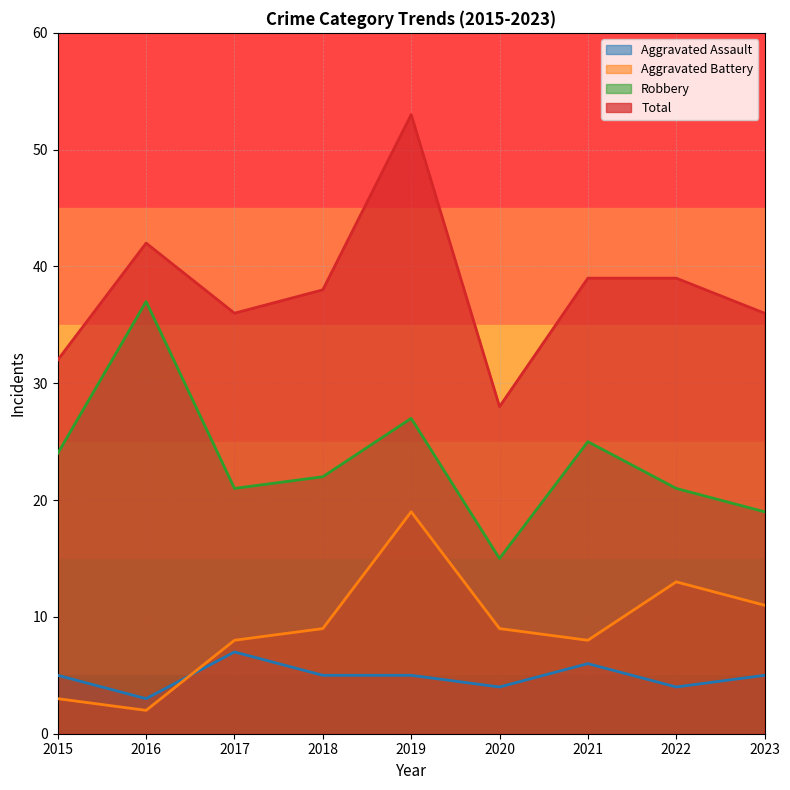

Which label corresponds to the smallest value in the chart?

2016